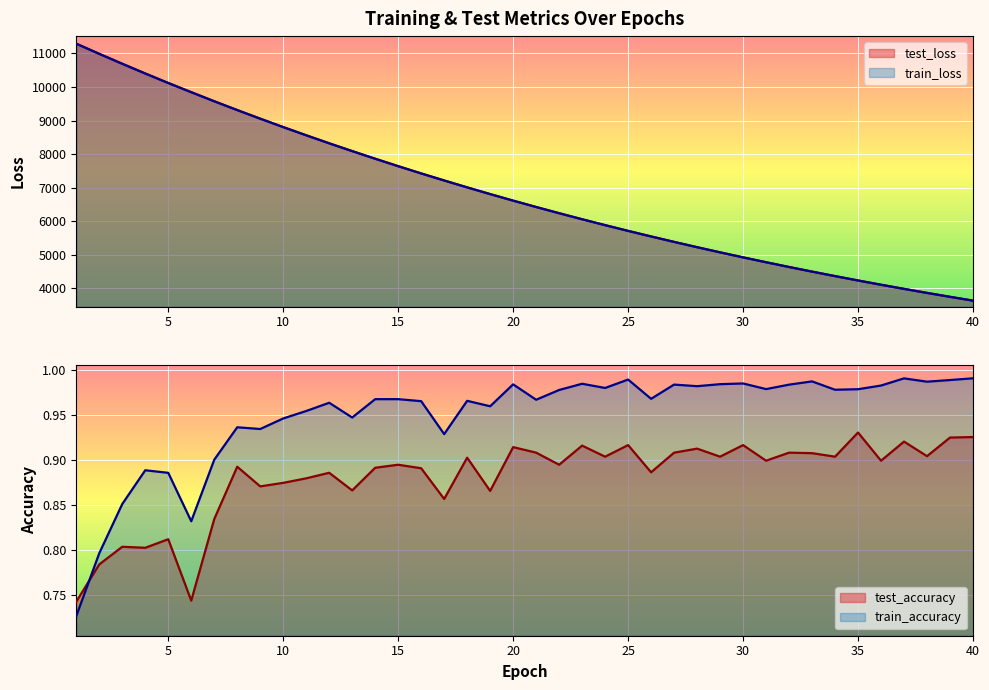

Where is the first local maximum for test_accuracy?

3